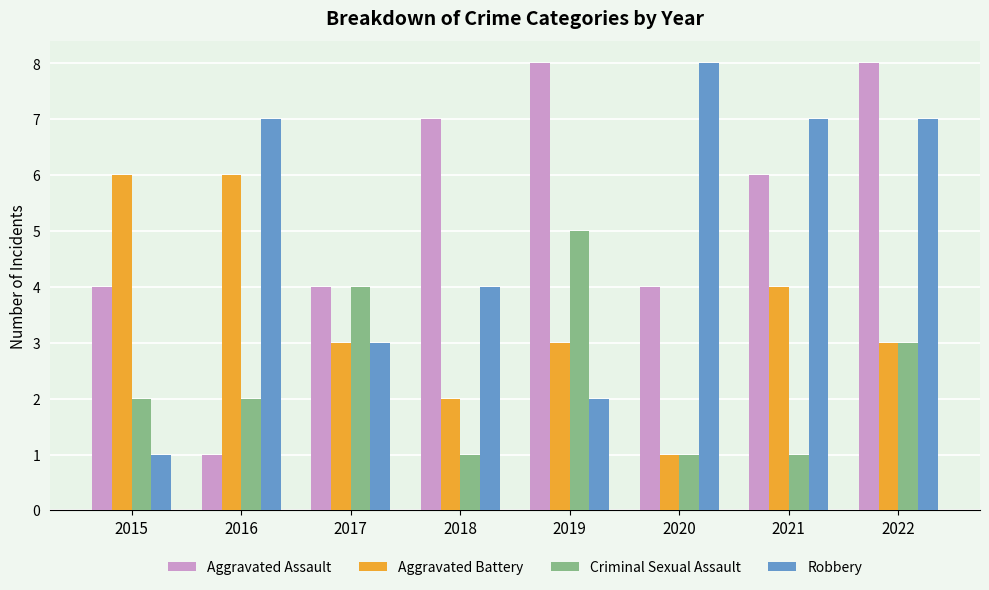

At which category is the sum across all series the highest?

2022